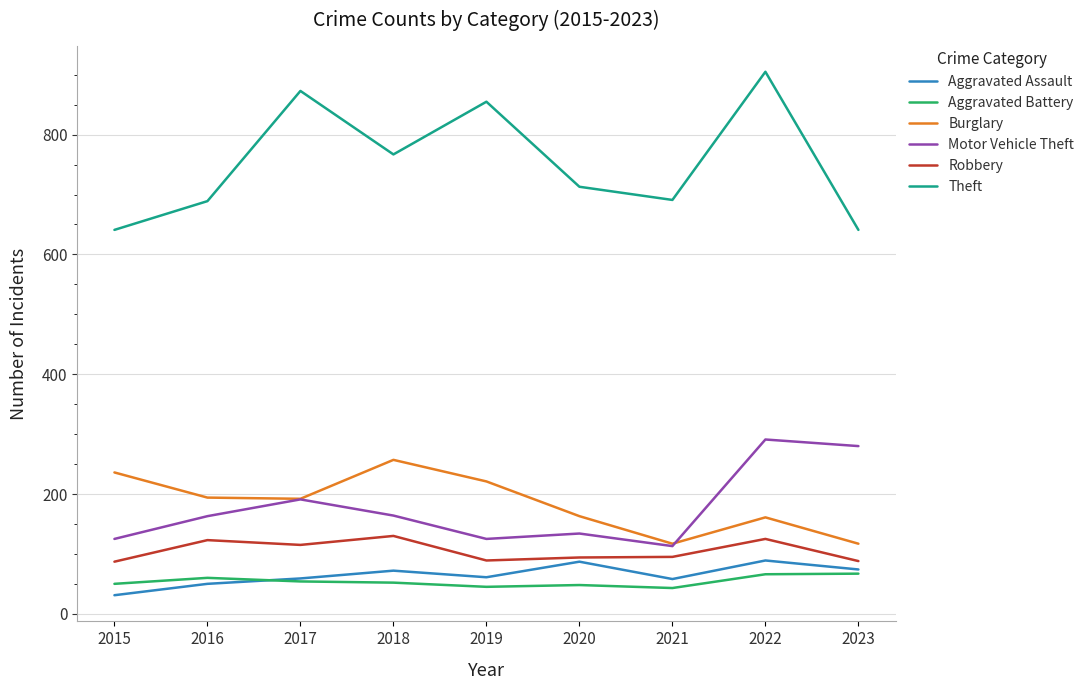

Which label corresponds to the largest value in the chart?

2022